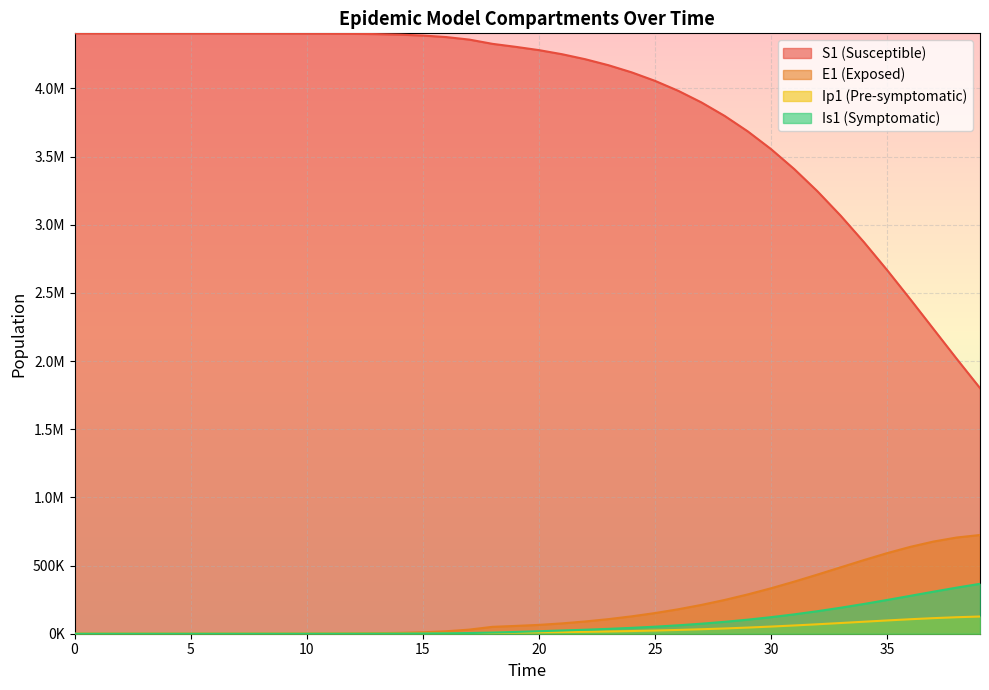

Reading left to right, list all the values displayed in this chart.

S1: 0=4403630.0	1=4403623.8	2=4403615.9	3=4403603.5	4=4403582.9	5=4403548.1	6=4403489.5	7=4403390.3	8=4403222.8	9=4402939.7	10=4402461.3	11=4401652.9	12=4400287.1	13=4397980.0	14=4394084.9	15=4387512.8	16=4376437.4	17=4357810.0	18=4326586.1	19=4304639.7	20=4280599.8	21=4250420.2	22=4213703.8	23=4169662.9	24=4117253.3	25=4055254.2	26=3982327.8	27=3897079.8	28=3798135.0	29=3684236.2	30=3554370.5	31=3407920.6	32=3244831.8	33=3065775.5	34=2872281.7	35=2666807.1	36=2452703.8	37=2234068.0	38=2015468.5	39=1801582.9
E1: 0=0.0	1=5.5	2=11.1	3=19.4	4=33.0	5=55.9	6=94.5	7=159.7	8=269.8	9=456.0	10=770.7	11=1302.3	12=2200.5	13=3717.4	14=6278.0	15=10596.8	16=17870.5	17=30091.4	18=50541.4	19=57274.0	20=64741.5	21=75797.5	22=89941.6	23=107131.4	24=127556.8	25=151515.5	26=179335.1	27=211313.1	28=247657.3	29=288420.4	30=333425.8	31=382189.8	32=433848.8	33=487107.2	34=540225.7	35=591069.6	36=637232.9	37=676237.9	38=705792.3	39=724064.5
Ip1: 0=0.0	1=0.4	2=1.2	3=2.3	4=4.0	5=6.9	6=11.7	7=19.7	8=33.4	9=56.4	10=95.3	11=161.0	12=272.1	13=459.7	14=776.5	15=1311.1	16=2212.3	17=3728.8	18=6273.0	19=8839.2	20=10233.4	21=11857.4	22=13933.2	23=16519.1	24=19649.6	25=23367.9	26=27726.7	27=32781.3	28=38580.2	29=45154.7	30=52507.1	31=60597.3	32=69329.4	33=78539.8	34=87989.6	35=97364.2	36=106284.0	37=114328.1	38=121069.9	39=126121.4
Is1: 0=5.0	1=4.1	2=4.0	3=4.8	4=6.6	5=10.1	6=16.3	7=27.0	8=45.1	9=75.8	10=127.8	11=215.7	12=364.4	13=615.5	14=1039.8	15=1756.4	16=2965.5	17=5003.9	18=8434.1	19=13151.8	20=18421.4	21=23712.3	22=29357.5	23=35703.6	24=43047.0	25=51646.1	26=61739.7	27=73557.9	28=87321.5	29=103234.4	30=121466.8	31=142131.9	32=165256.3	33=190746.1	34=218352.5	35=247641.9	36=277977.9	37=308522.7	38=338264.1	39=366072.3